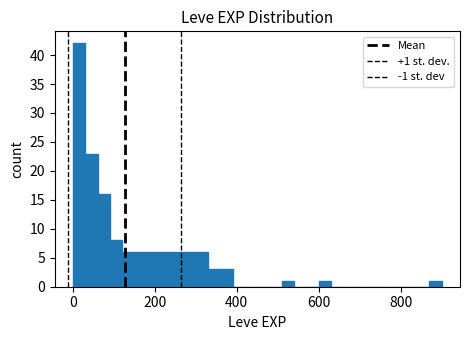

Read against the x-axis, roughly where is the centre of the tallest bar?

20